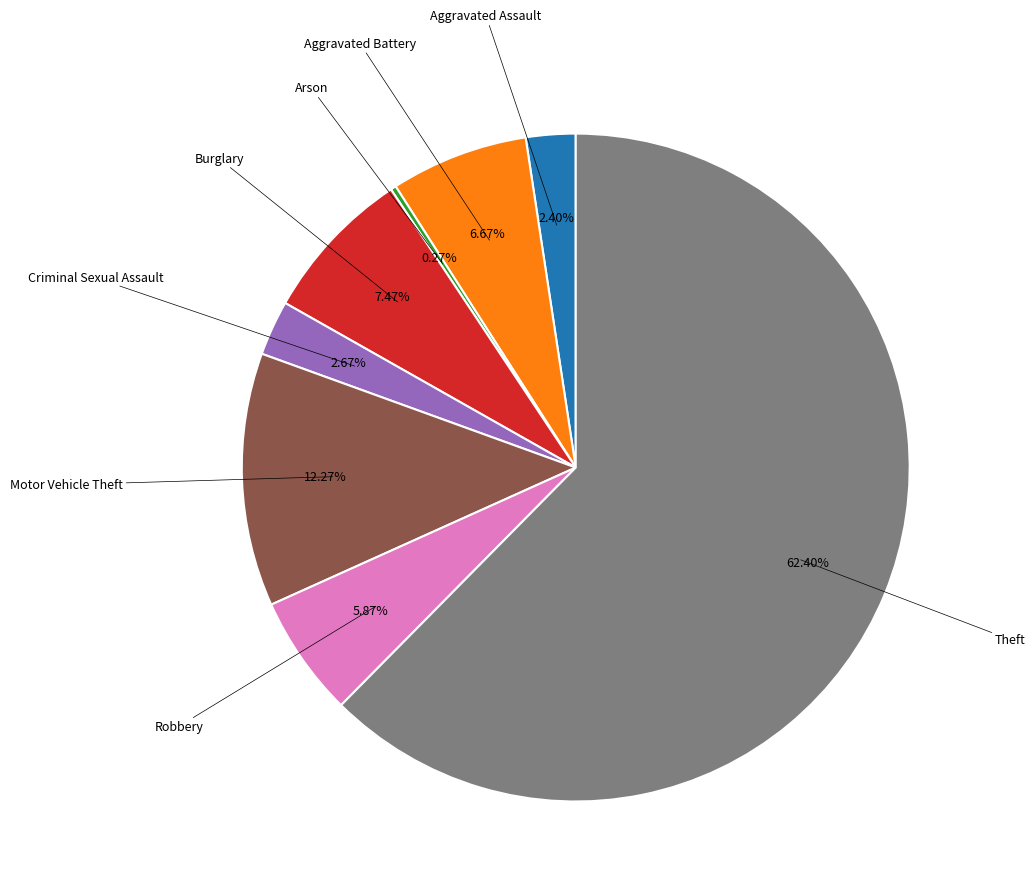

Is there a majority slice in this chart?

Yes